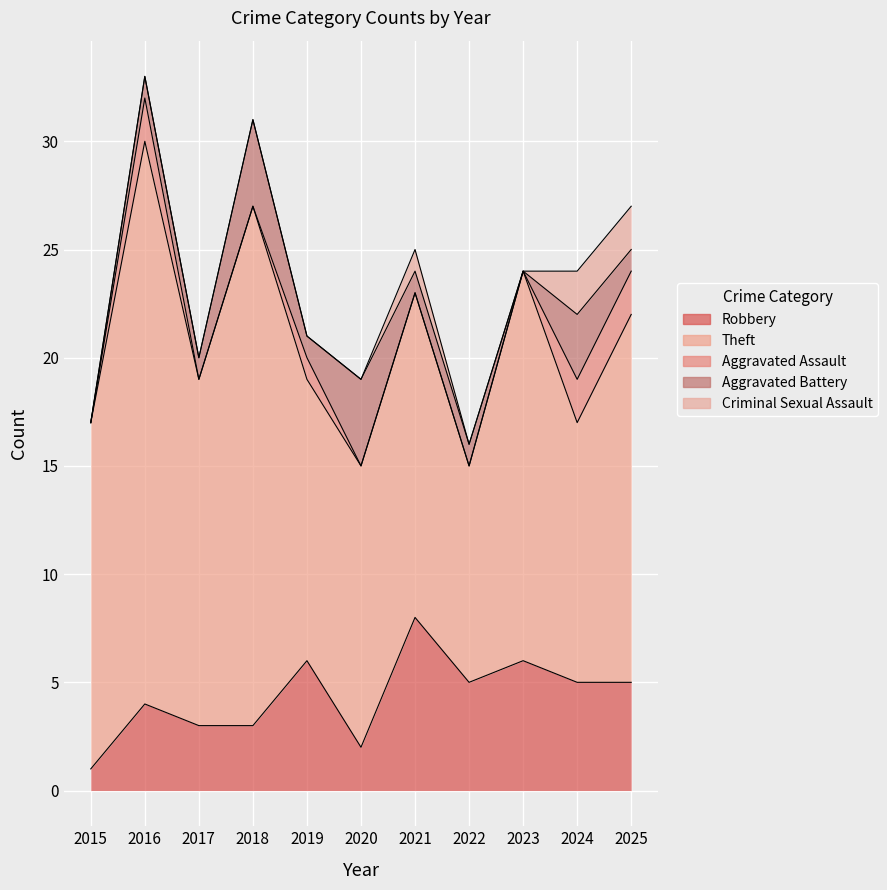

Which series changed the most between 2020 and 2021?

Robbery